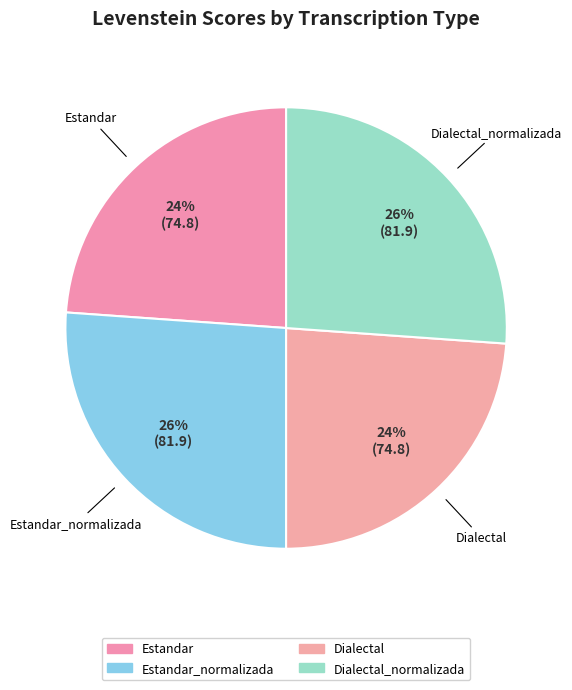

Is there a majority slice in this chart?

No